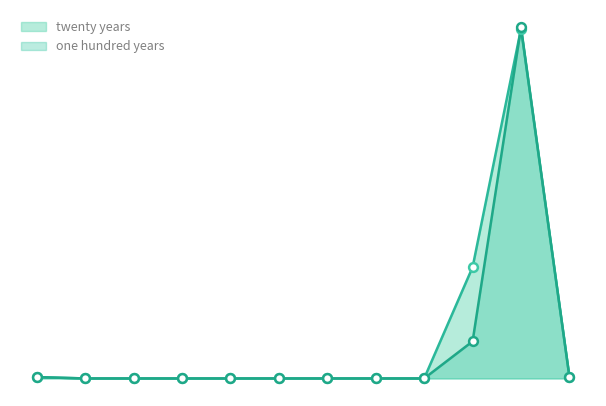

Which series has the widest spread of Y values?

one hundred years